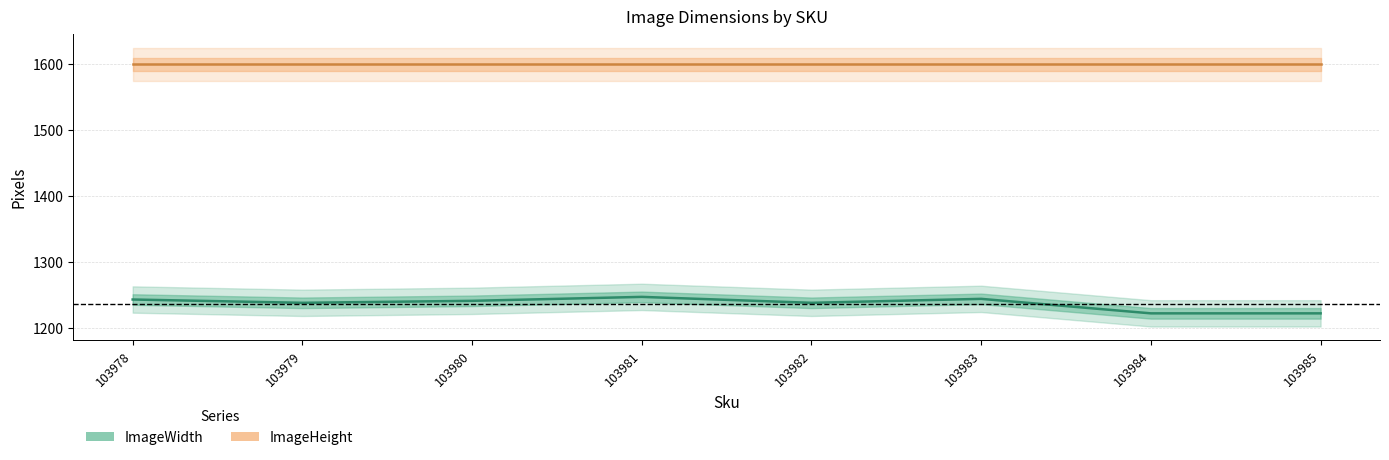

Reading left to right, list all the values displayed in this chart.

103978=1243	103979=1238	103980=1241	103981=1247	103982=1238	103983=1244	103984=1222	103985=1222